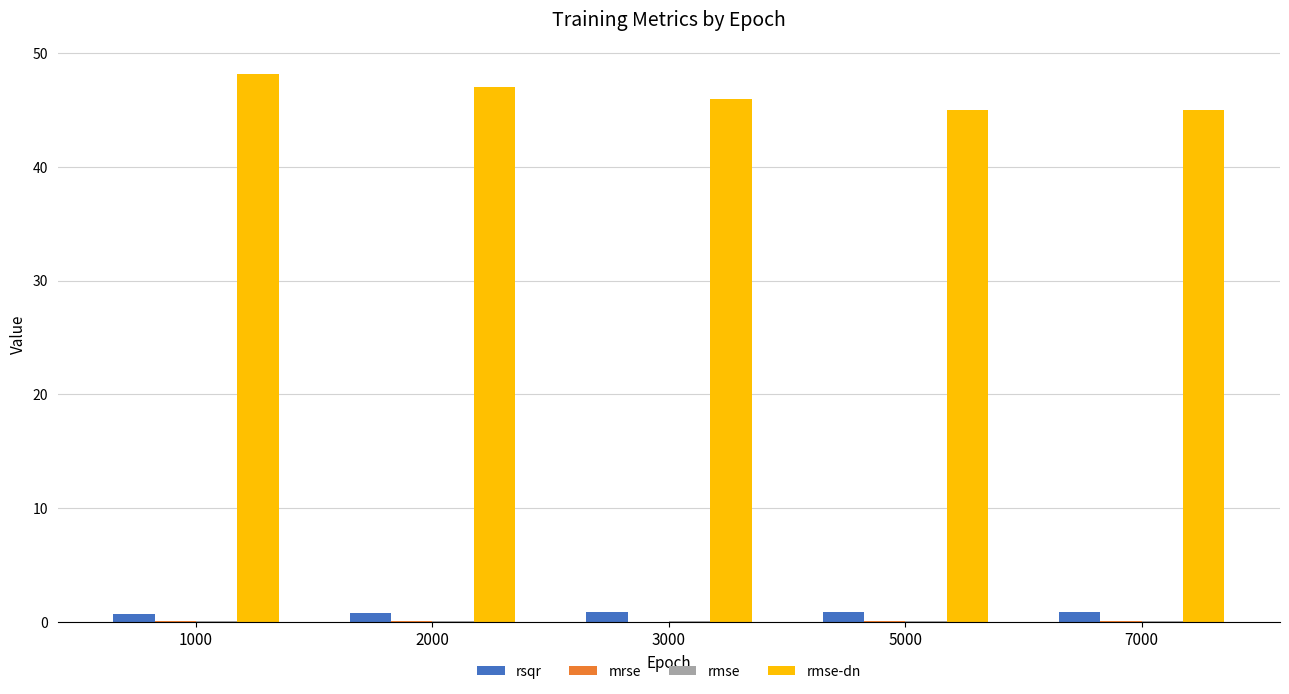

Is it true that rsqr equals 0.7 at 1000?

True